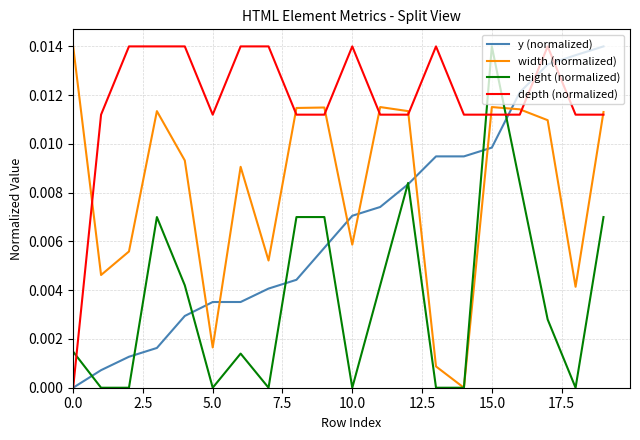

True or false: height (normalized) has more than 0 points higher than both neighbors.

True